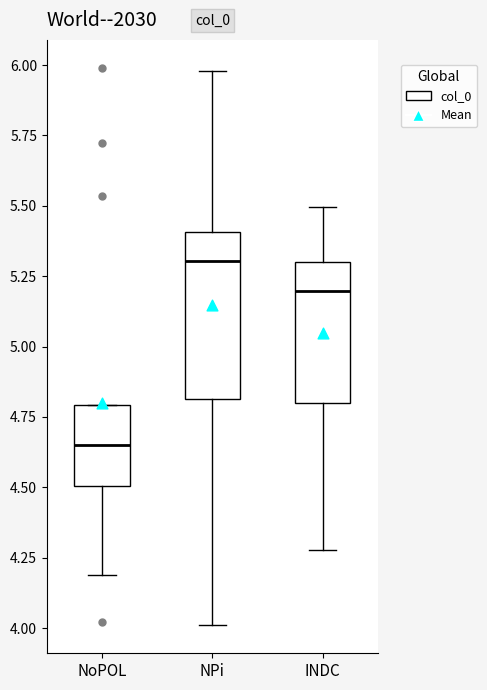

Which box's median line is the highest?

NPi